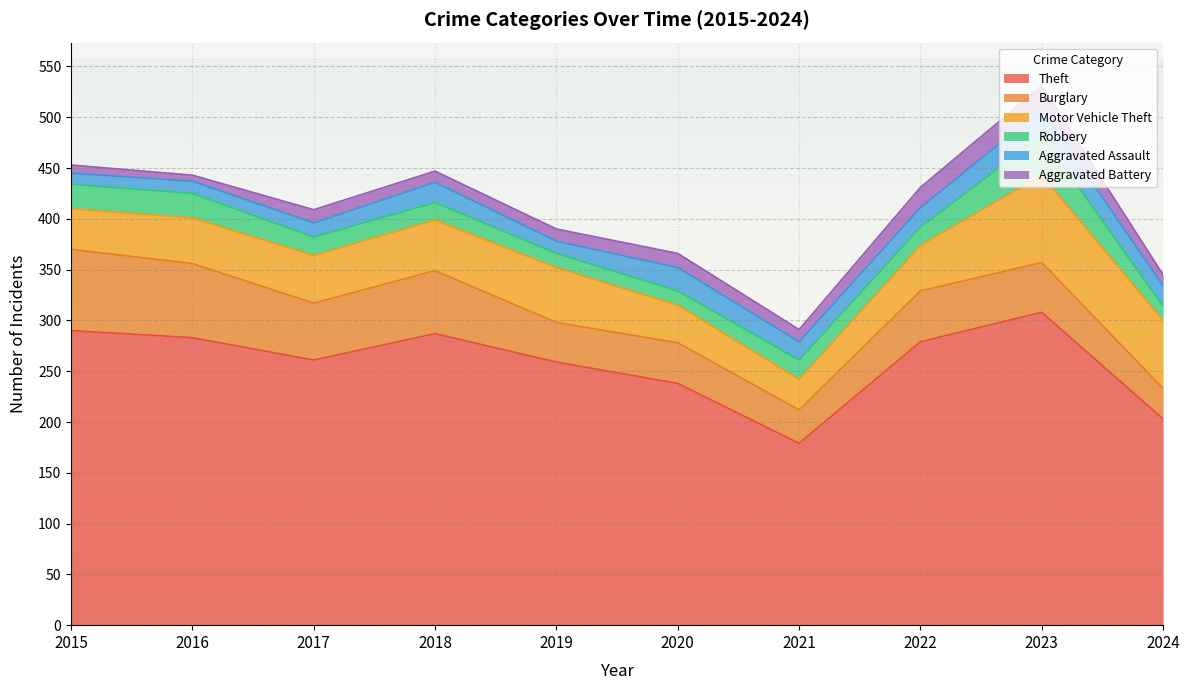

Which label corresponds to the largest value in the chart?

2023